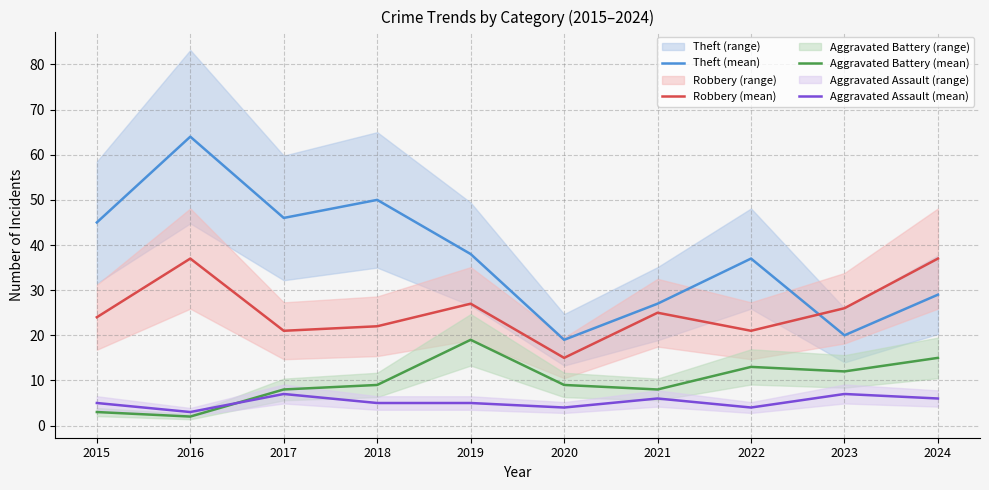

Which series has the largest range (max minus min)?

Theft (mean)